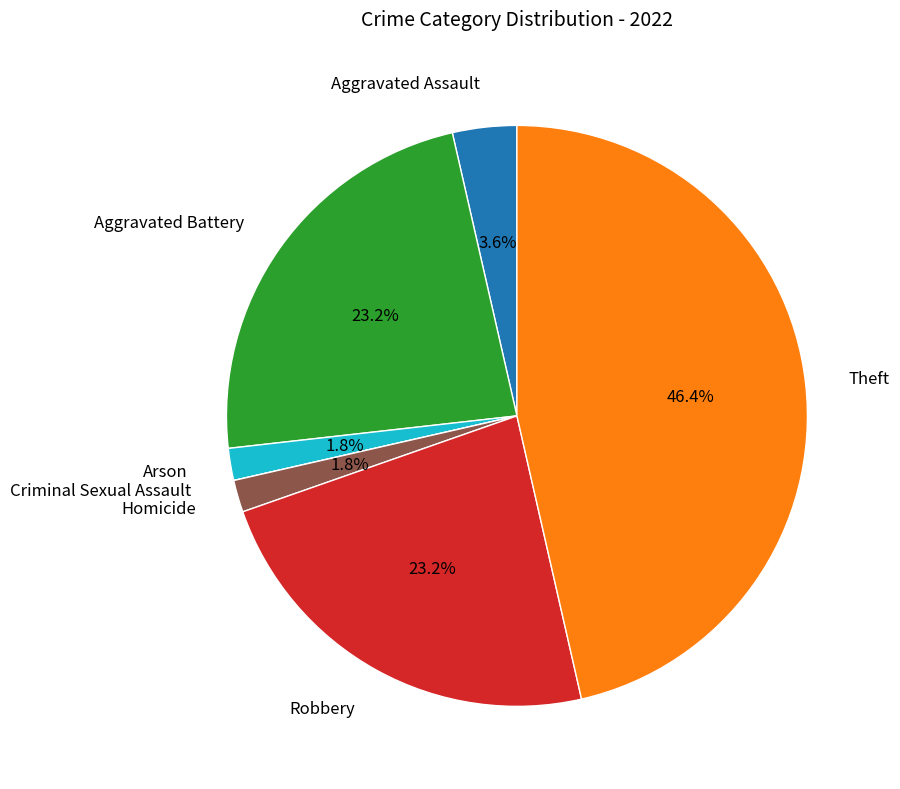

Is there a majority slice in this chart?

No